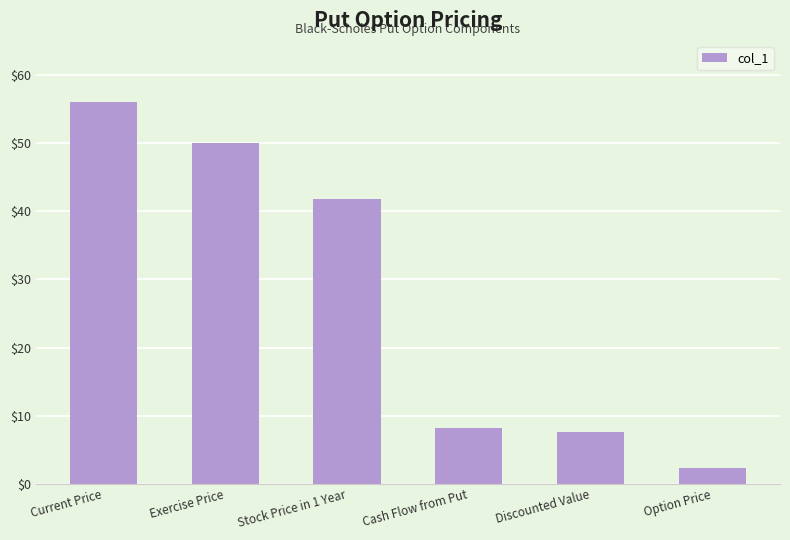

The value at Cash Flow from Put is 8.2. True or false?

True